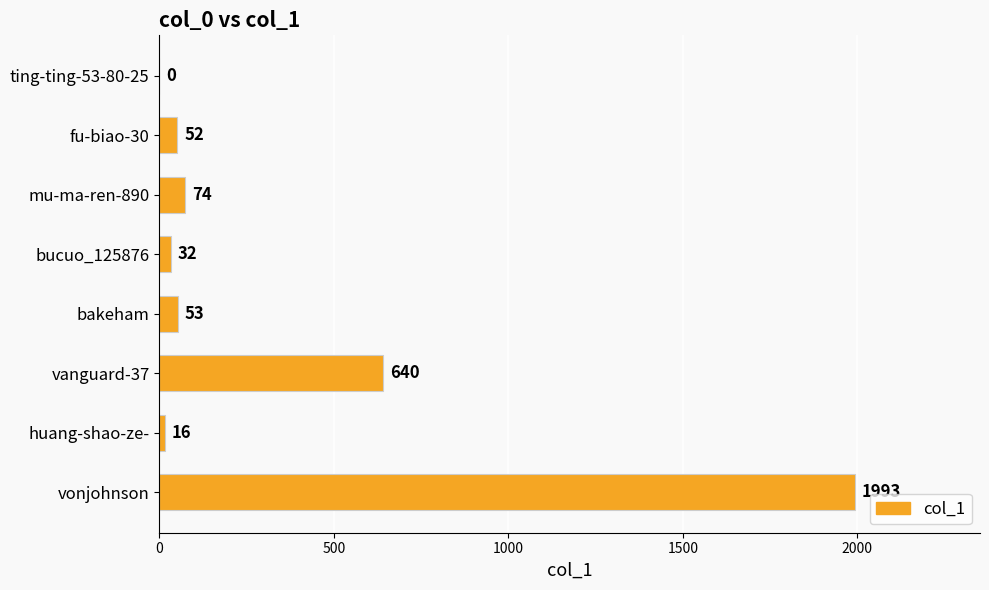

What is the sum of the values at bucuo_125876 and mu-ma-ren-890?

106